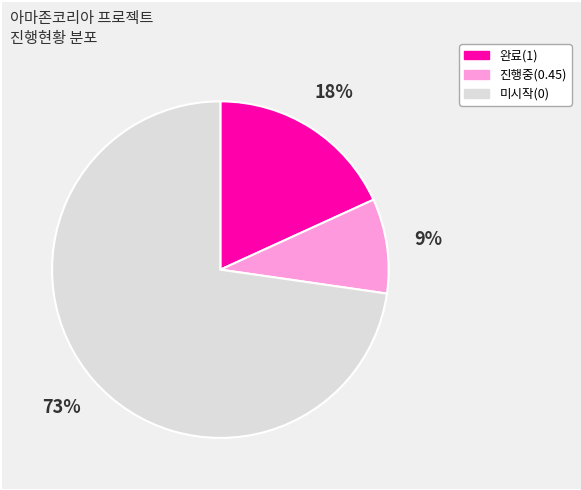

Is there a majority slice in this chart?

Yes